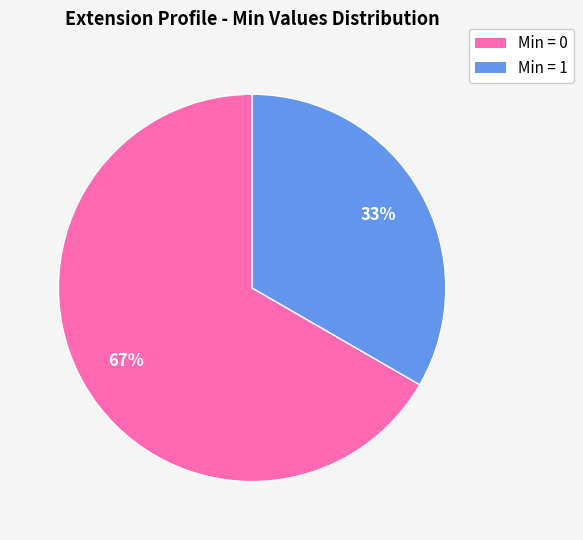

To the nearest percent, what is the average slice percentage?

50%